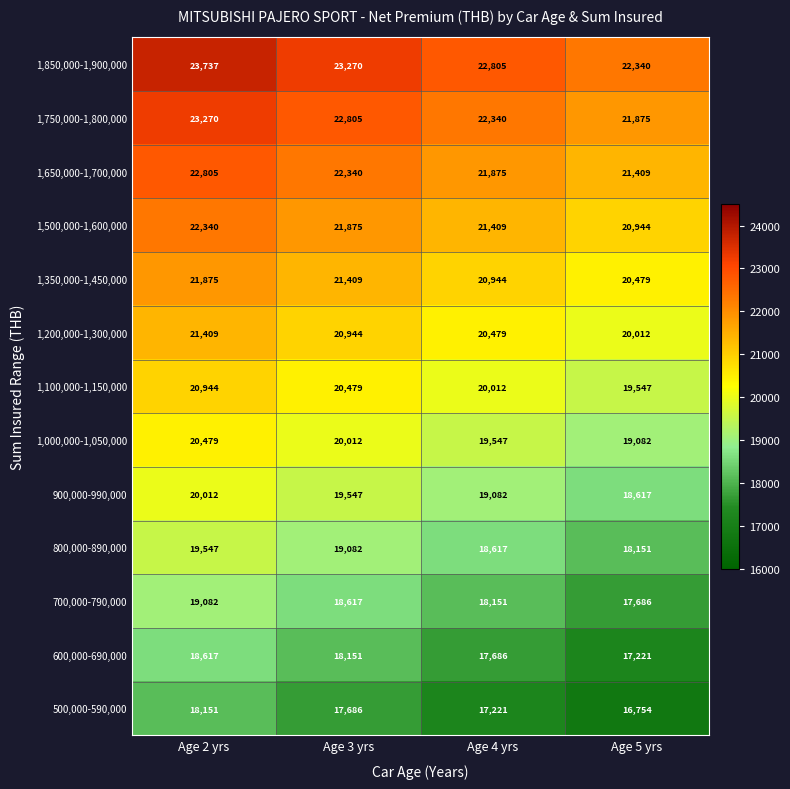

What is the difference between the 1,500,000-1,600,000 values at Age 5 yrs and Age 3 yrs?

931